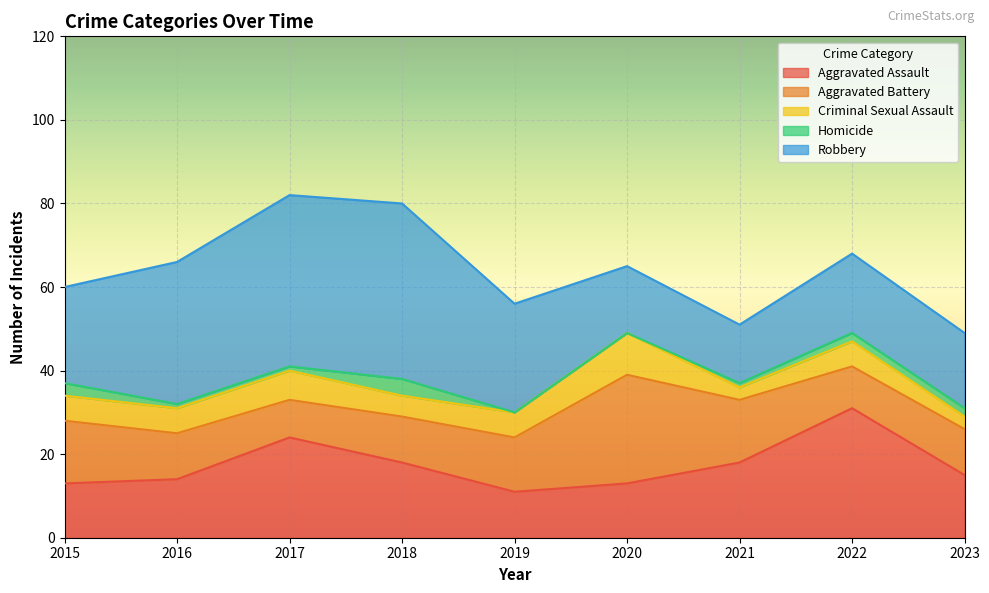

True or false: Criminal Sexual Assault and Robbery intersect in this chart.

False